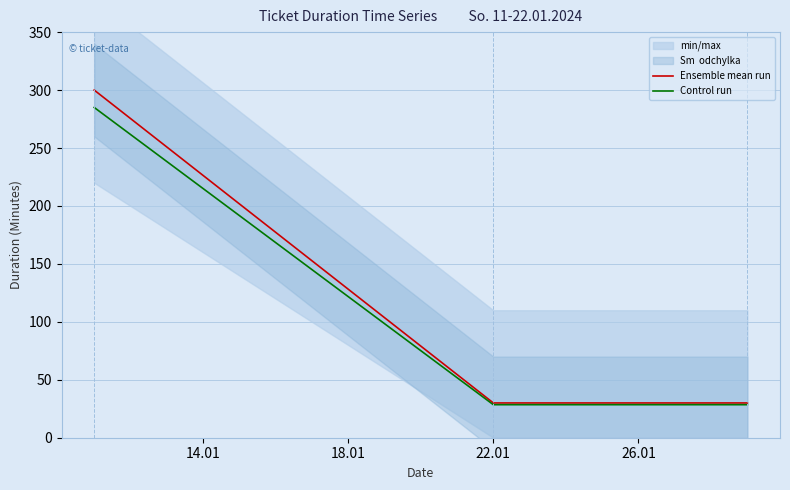

What is the maximum value for Control run?

285.0